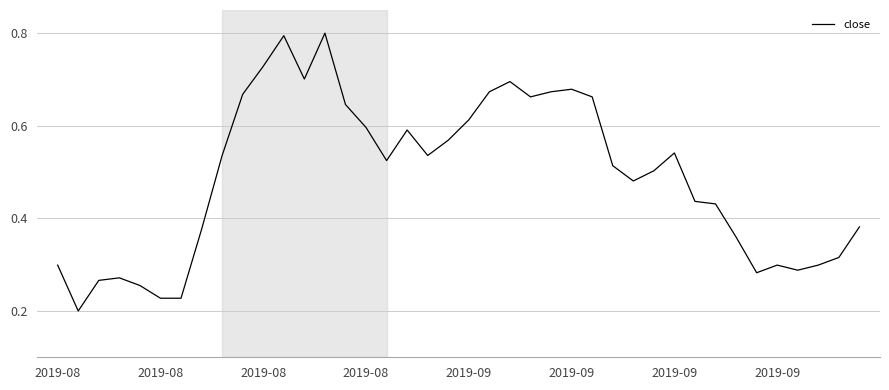

What is the greatest value displayed?

0.8